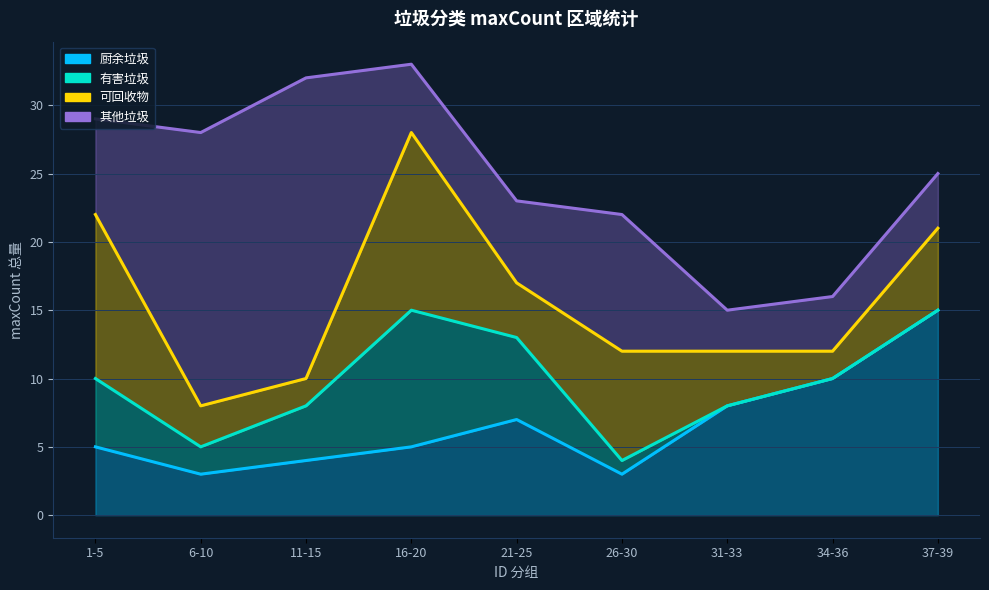

How many lines are shown in the chart?

4